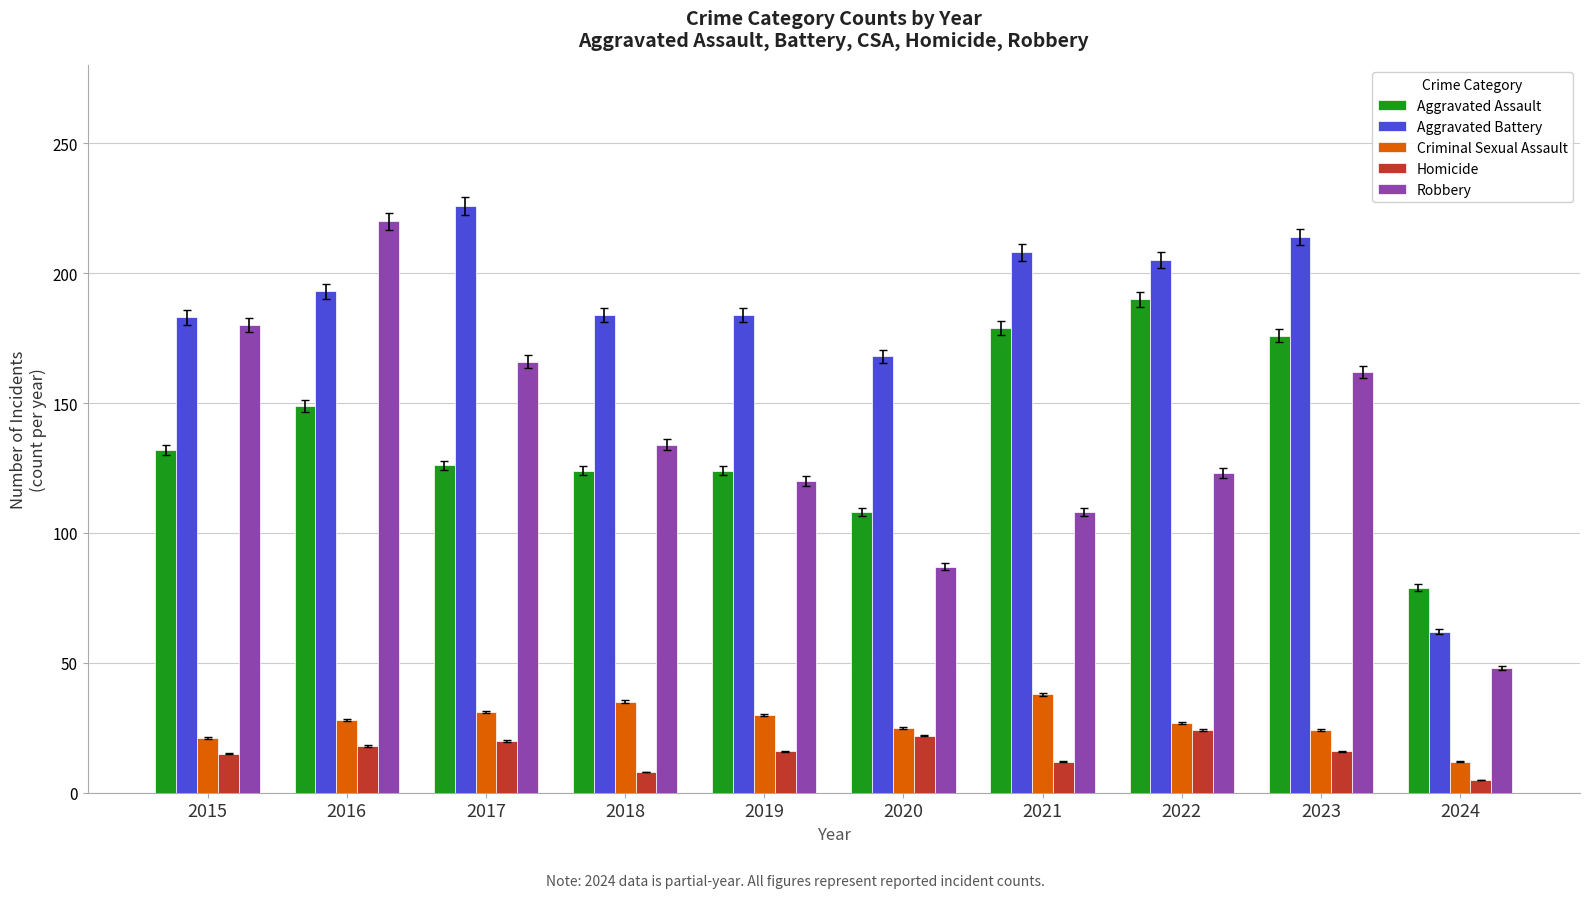

What is the sum of all Homicide values?

156